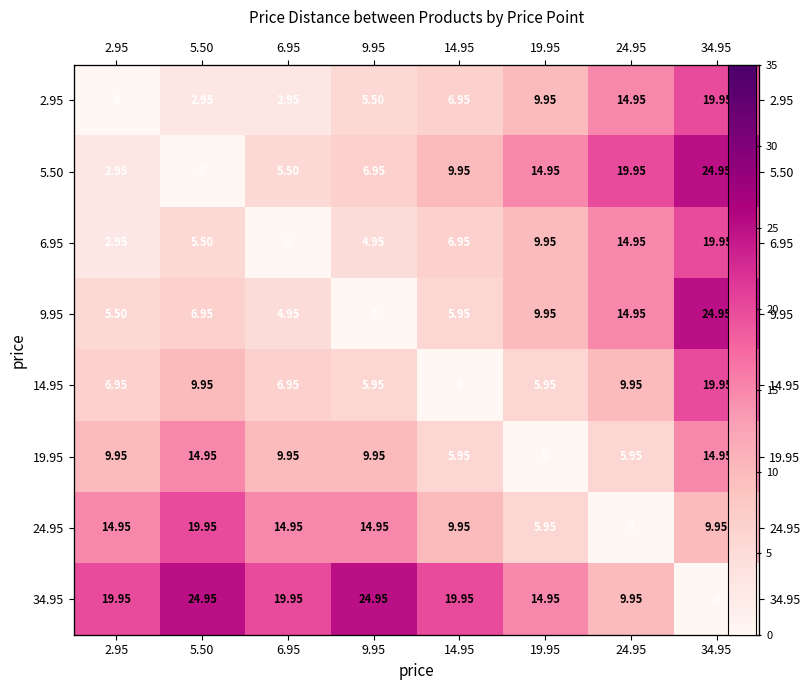

At which category is the sum across all series the highest?

34.95